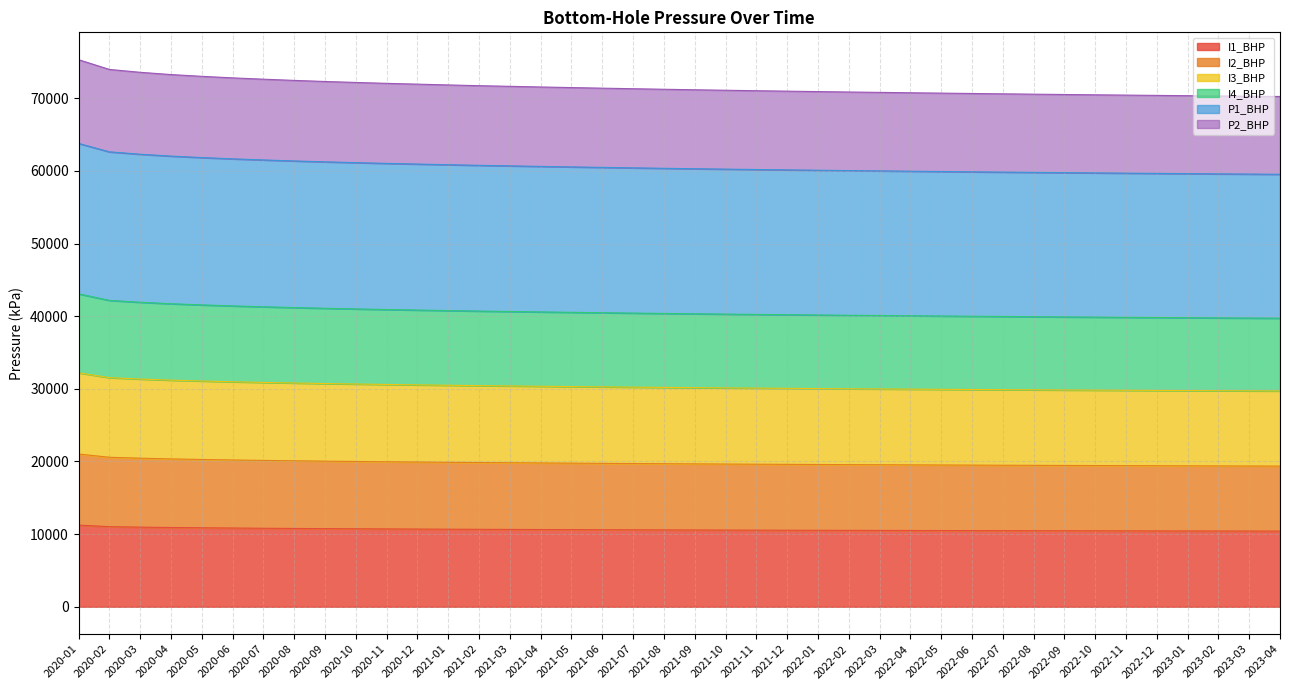

The value of I1_BHP at 2021-05 is 15336.4. True or false?

False